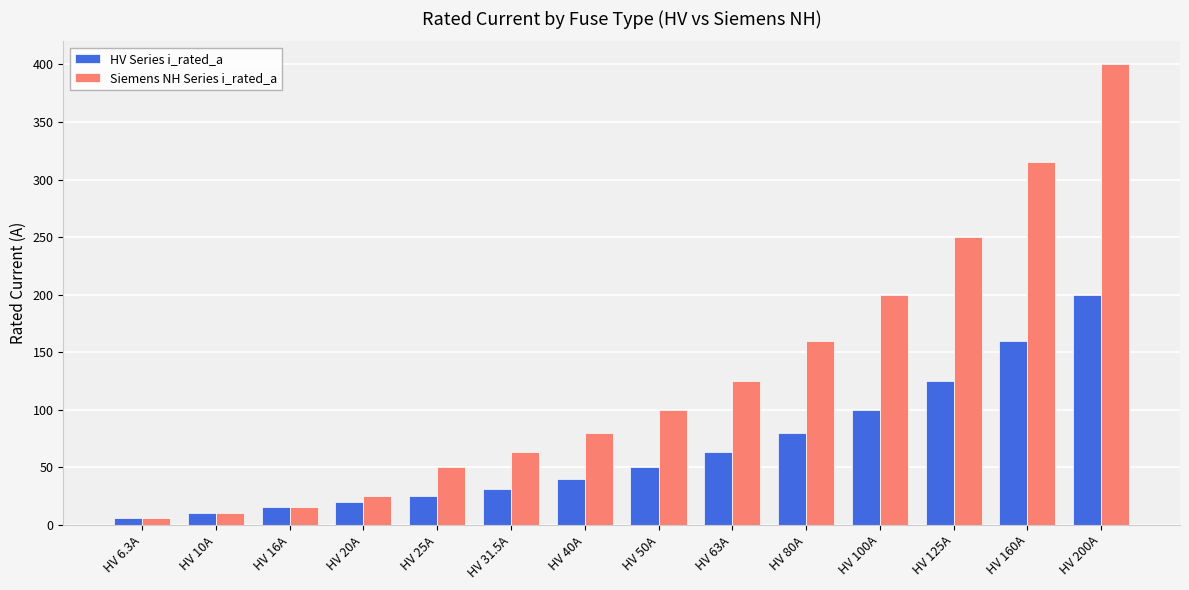

The value of Siemens NH Series i_rated_a at HV 25A is 66.8. True or false?

False